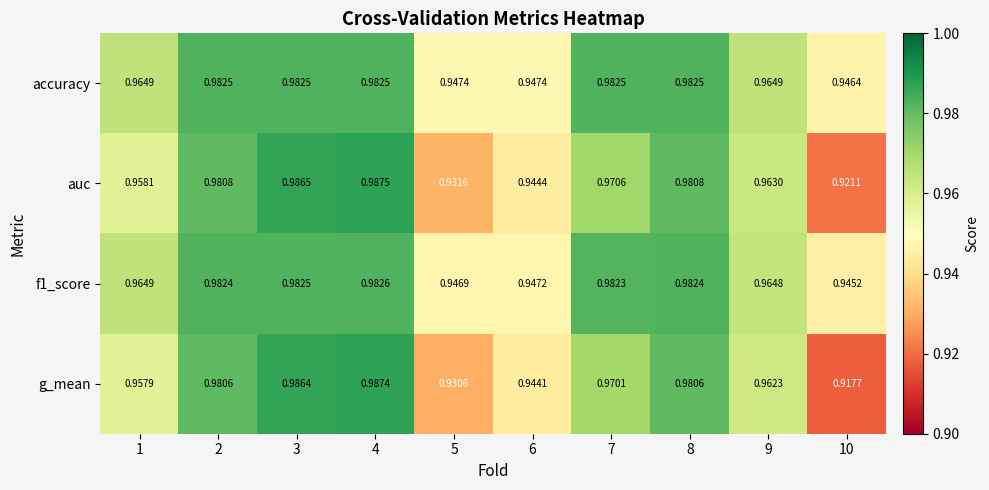

Between 3 and 5, which series saw the biggest shift?

g_mean